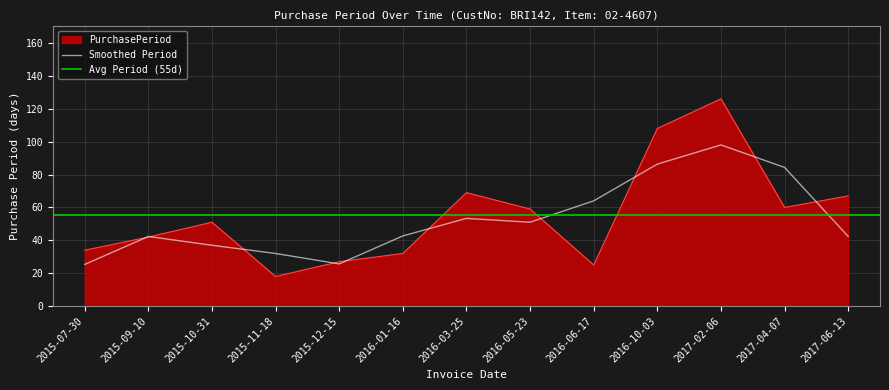

What is the lowest value of the Smoothed Period series?

25.3